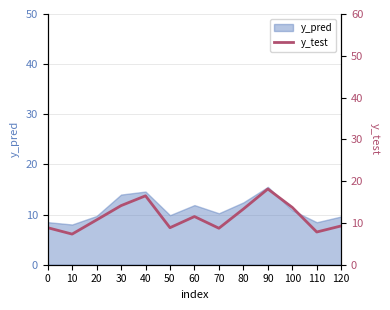

What is the value of the 10th point from the left?

18.1